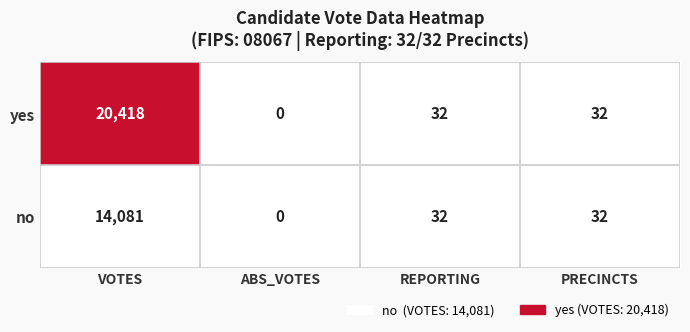

Rank the series by their average value, from highest to lowest.

yes, no